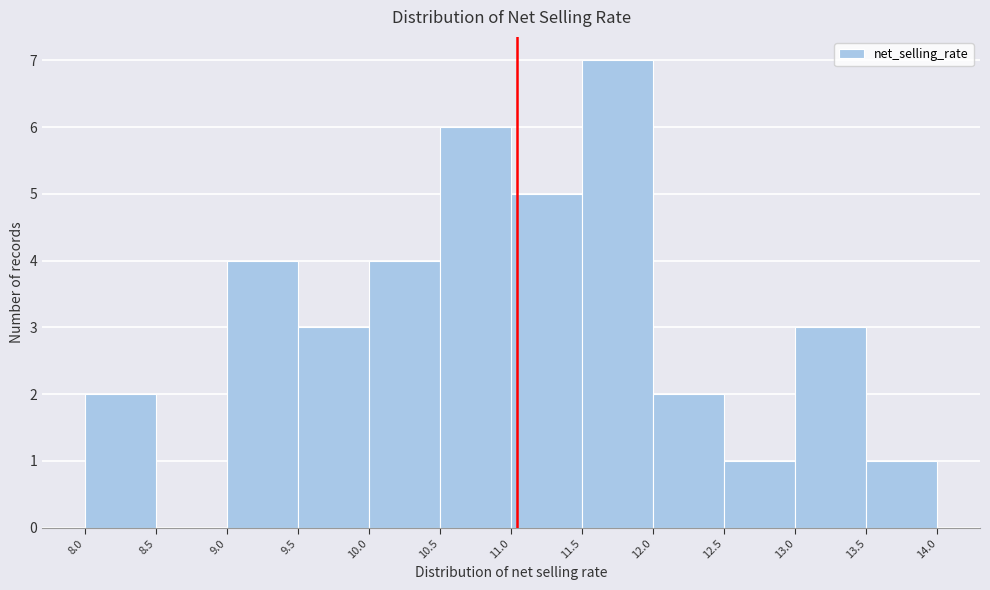

Which range on the x-axis has the tallest bar?

11.5 to 12.0